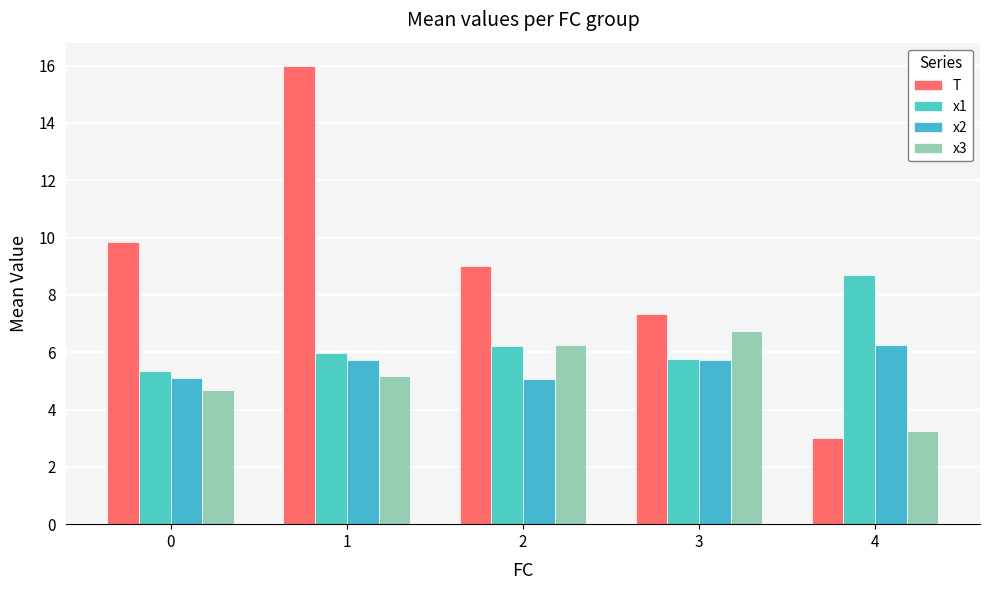

What are all the series names shown in the legend?

T, x1, x2, x3